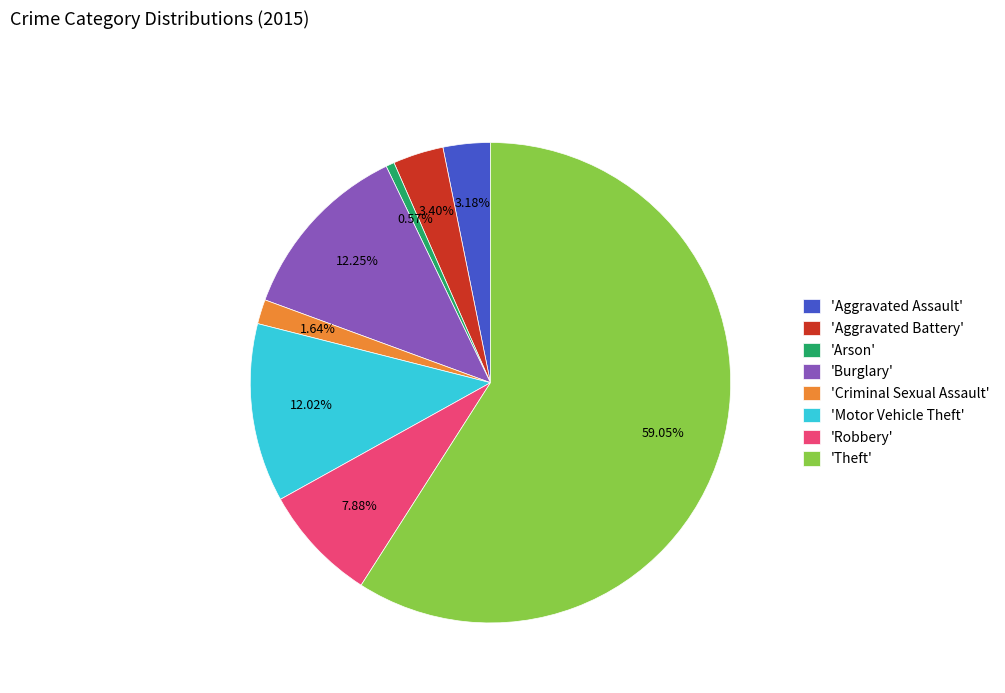

To the nearest percent, what is the difference between the largest and smallest slice percentages?

58%